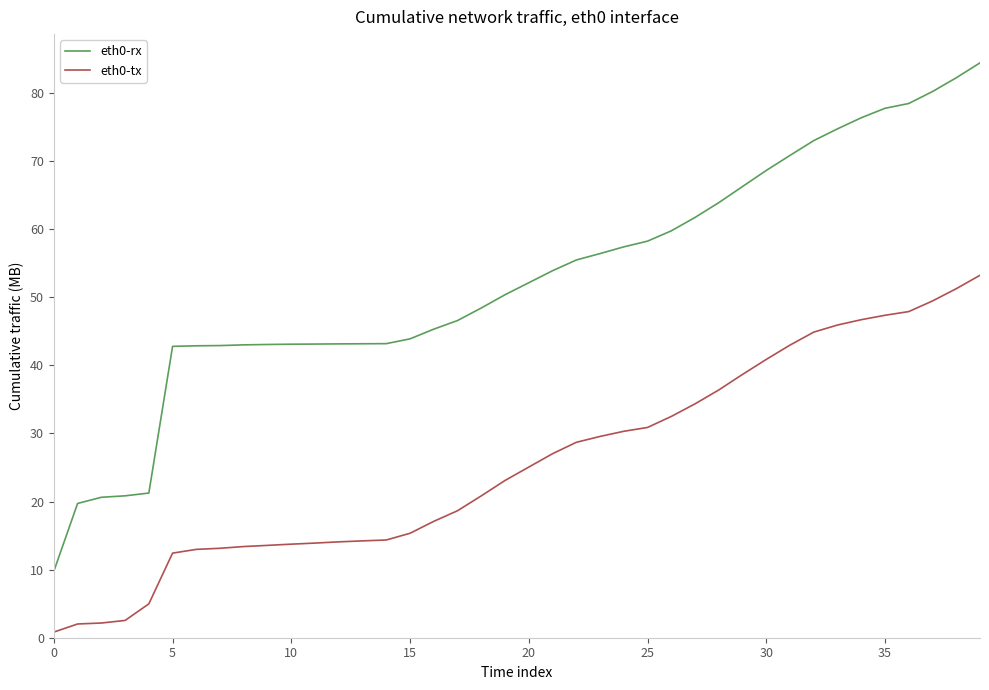

Which series has the largest total across all categories?

eth0-rx